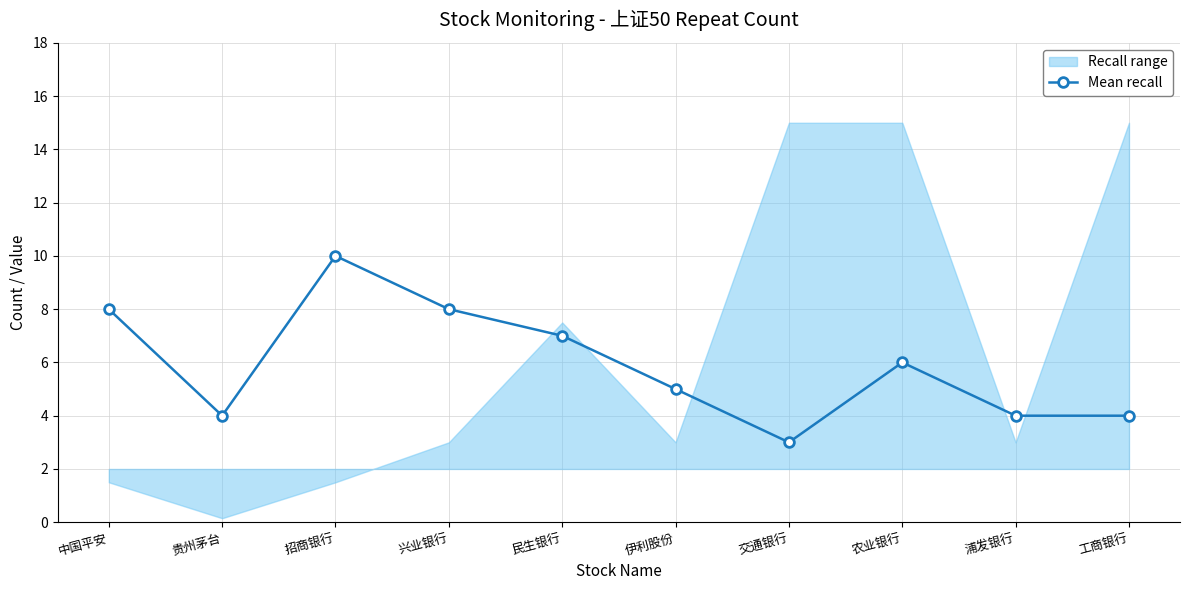

Does the chart have visible grid lines?

Yes